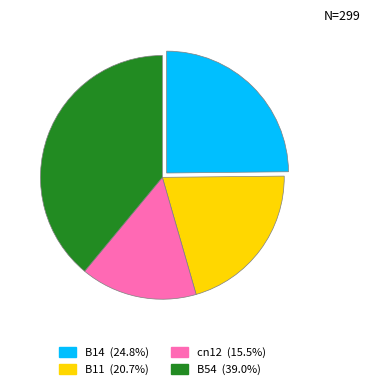

Is the sum of B54 (39.0%) and cn12 (15.5%) greater than half?

Yes